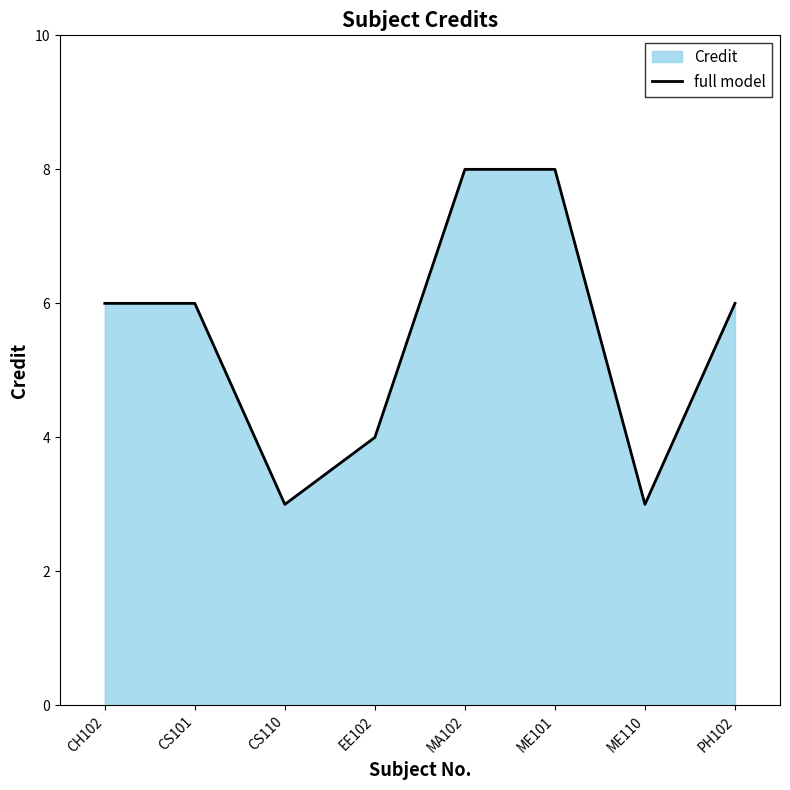

Which label corresponds to the smallest value in the chart?

CS110